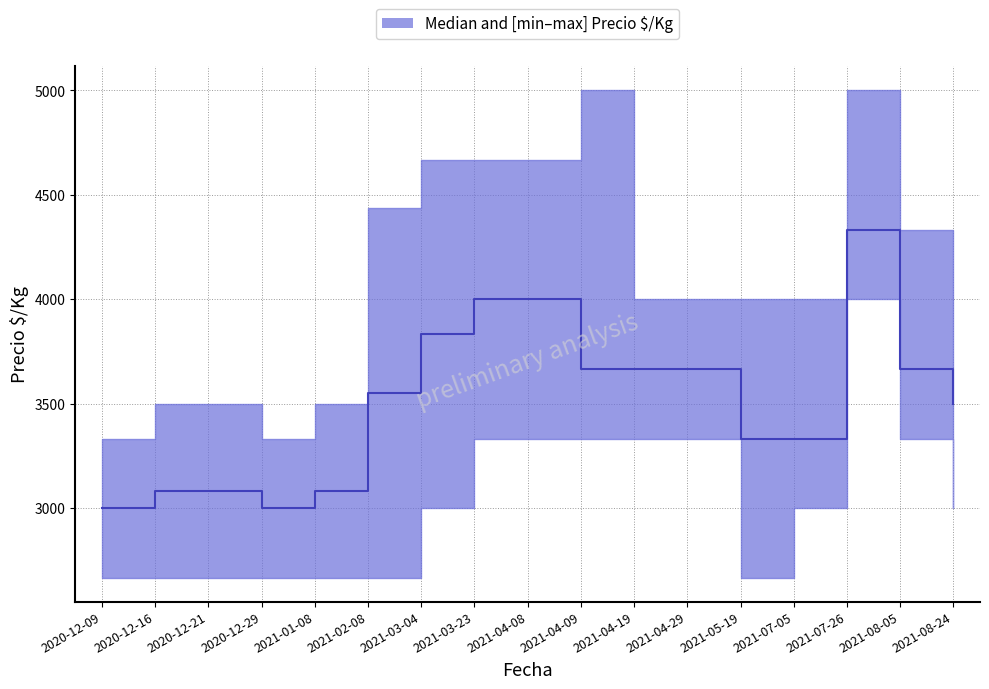

Between 2021-02-08 and 2020-12-09, which is larger?

2021-02-08